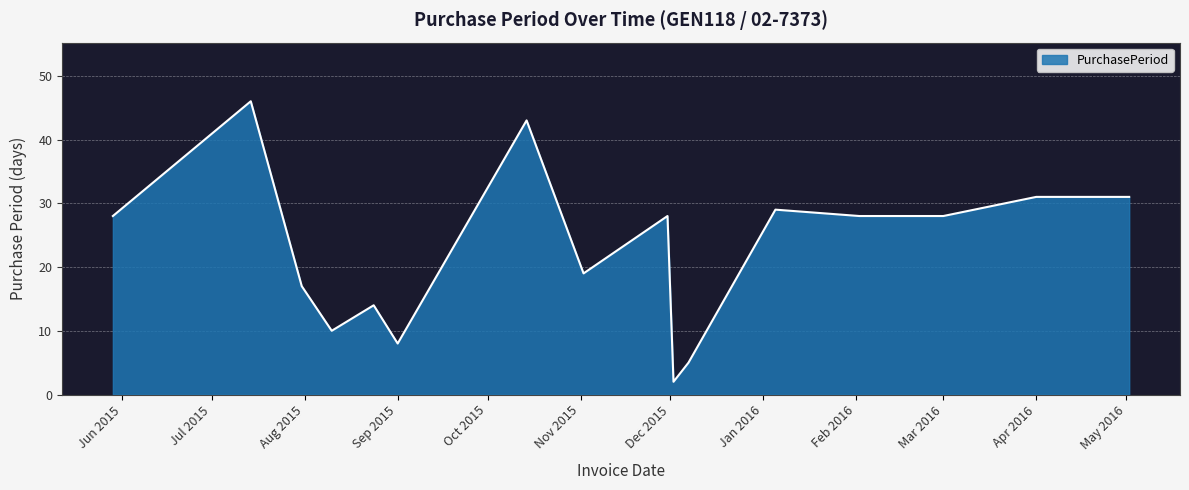

What is the difference between the maximum and minimum values?

44